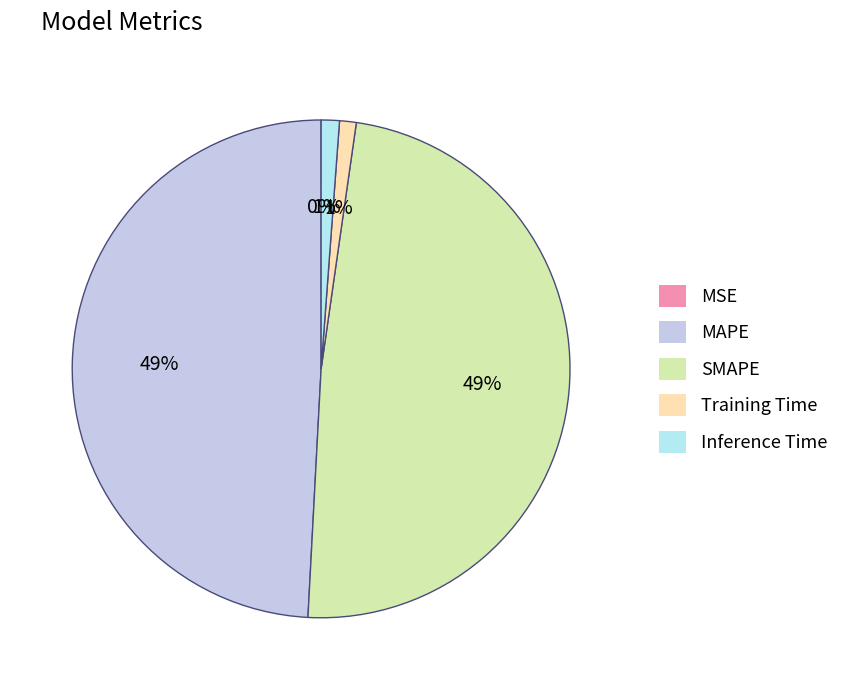

How many segments does this pie chart have?

5